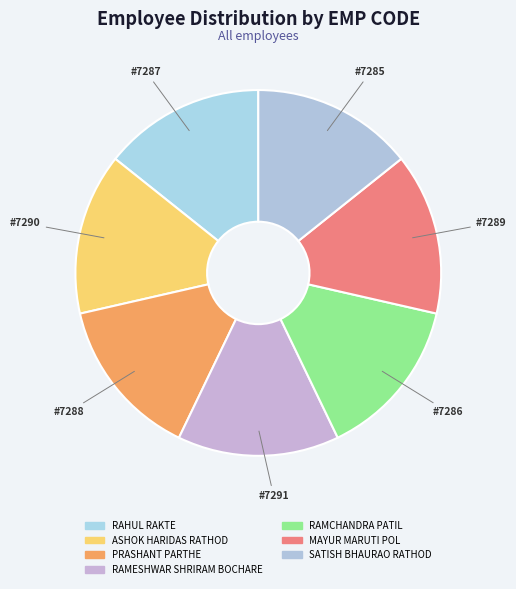

Approximately how many times larger is the value at ASHOK HARIDAS RATHOD compared to RAMESHWAR SHRIRAM BOCHARE?

1.0